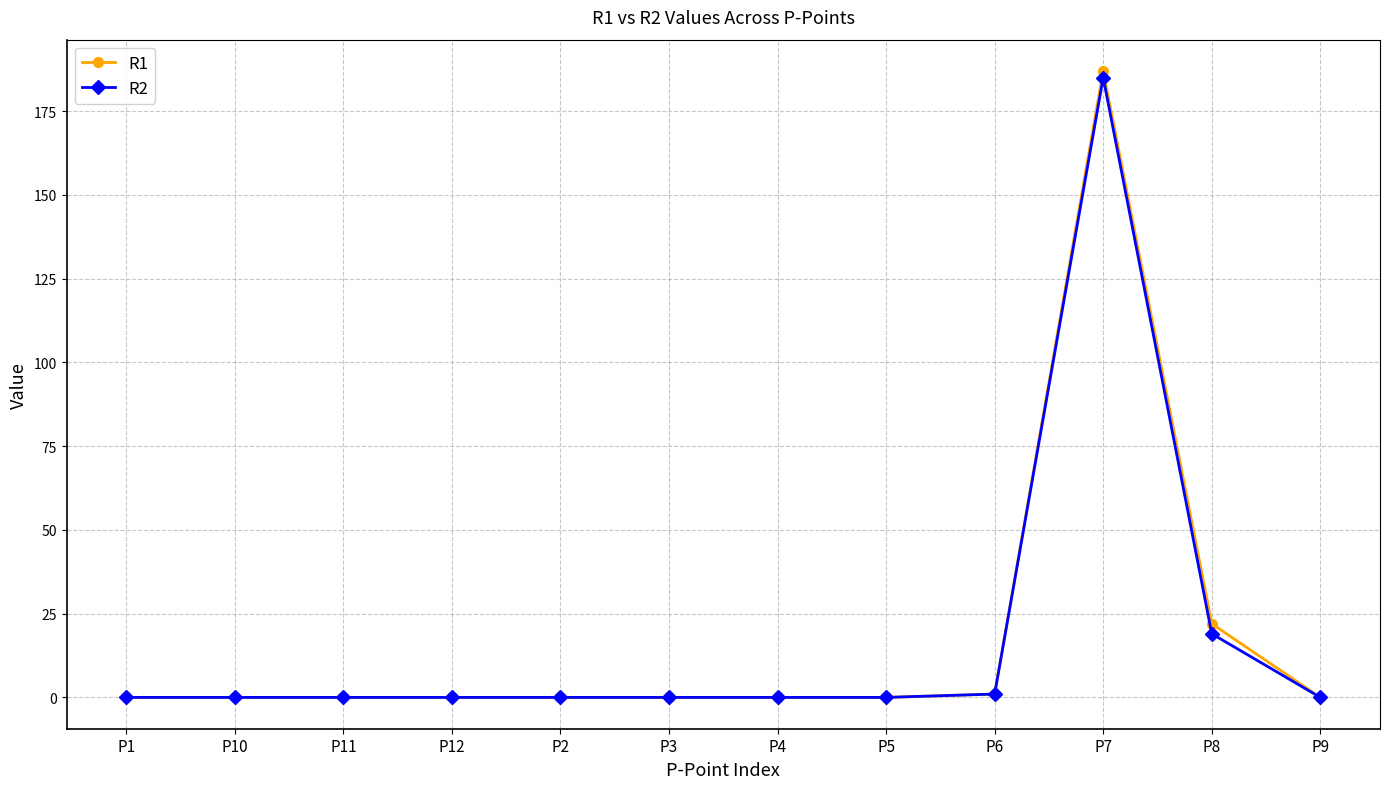

Reading left to right, transcribe all the data shown in this chart.

R1: 0	0	0	0	0	0	0	0	1	187	22	0
R2: 0	0	0	0	0	0	0	0	1	185	19	0